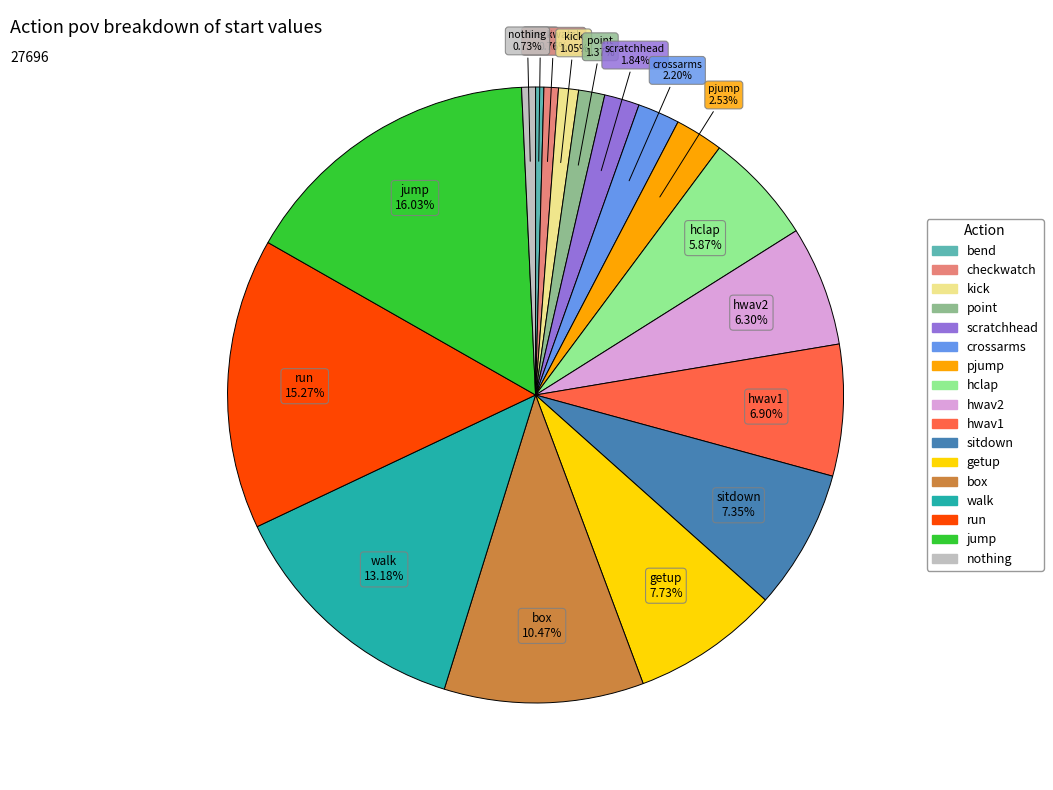

Which slice is the largest?

jump